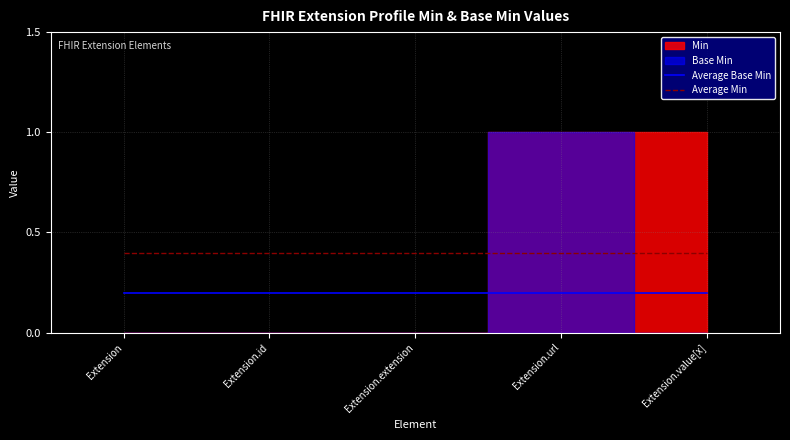

The Average Min series shows 0.4 at Extension.url. True or false?

True